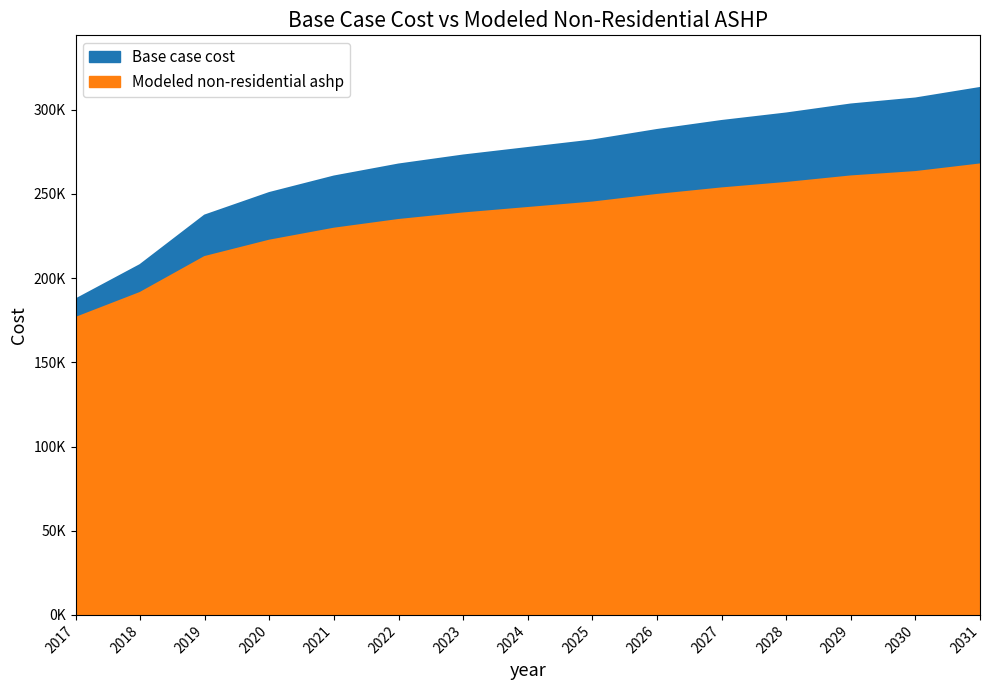

True or false: Base case cost and Modeled non-residential ashp intersect in this chart.

False